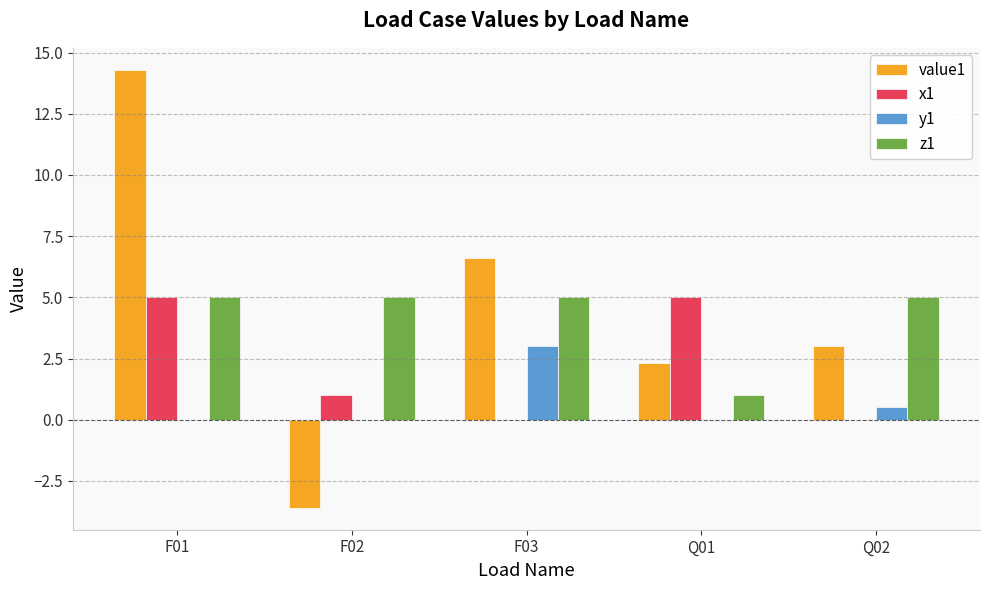

What is the sum of all z1 values?

21.0